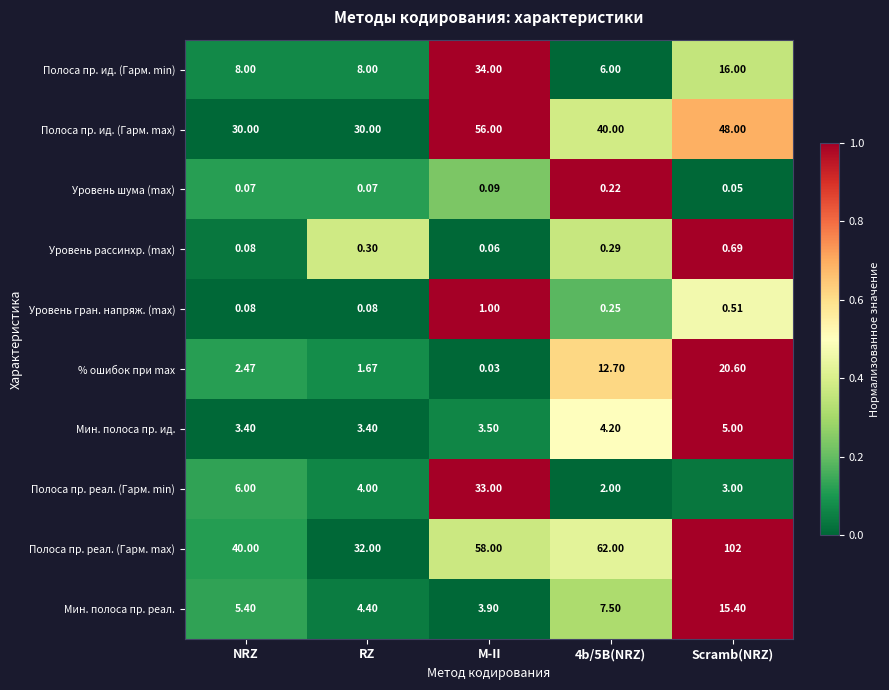

Count the number of data series in this chart.

10